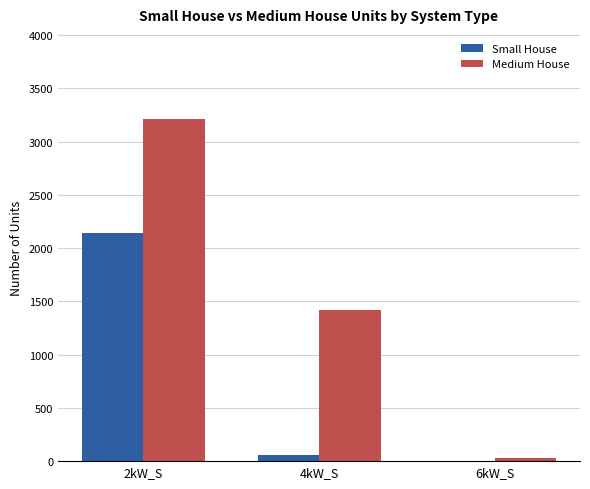

Reading left to right, what are all the values shown in this chart?

Small House: 2kW_S=2139	4kW_S=57	6kW_S=0
Medium House: 2kW_S=3208	4kW_S=1422	6kW_S=28